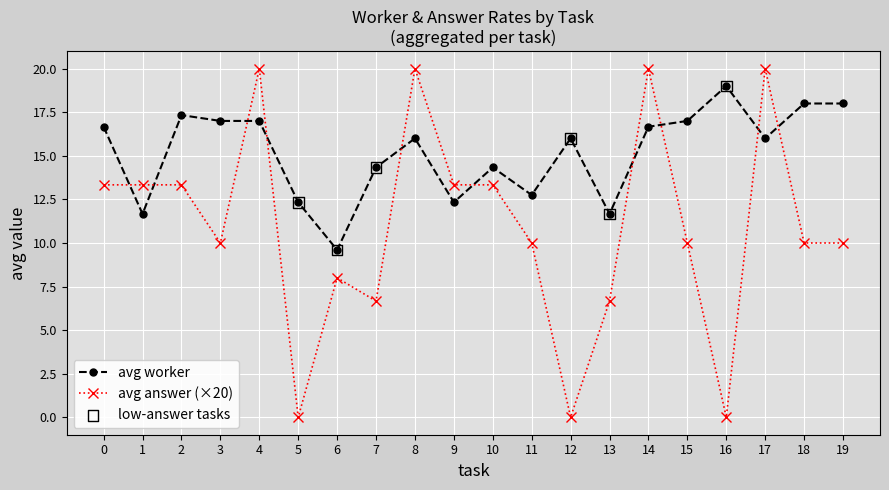

Which series changed the most between 1 and 8?

avg answer (×20)